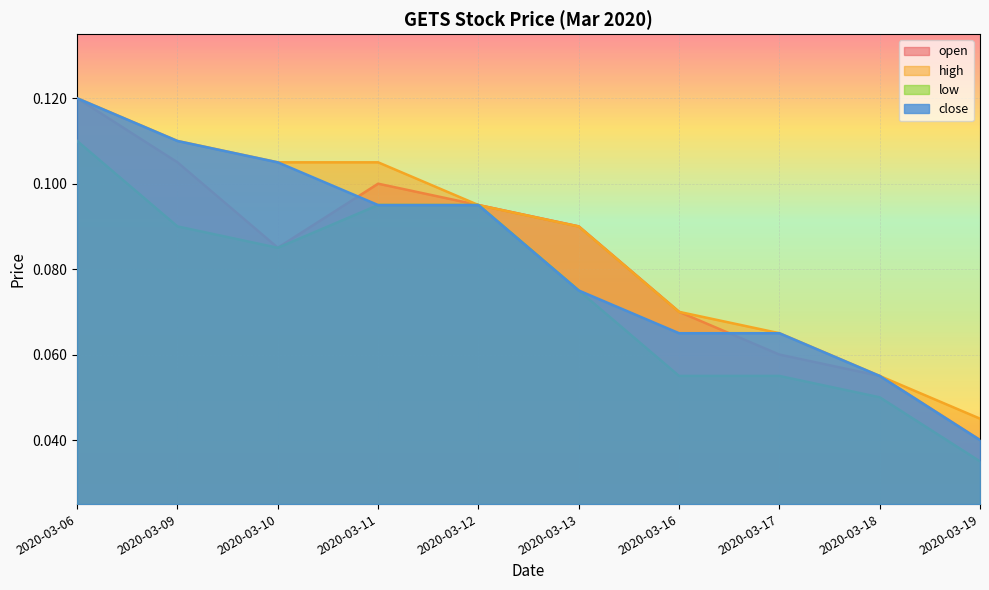

True or false: low and open cross at least once.

False